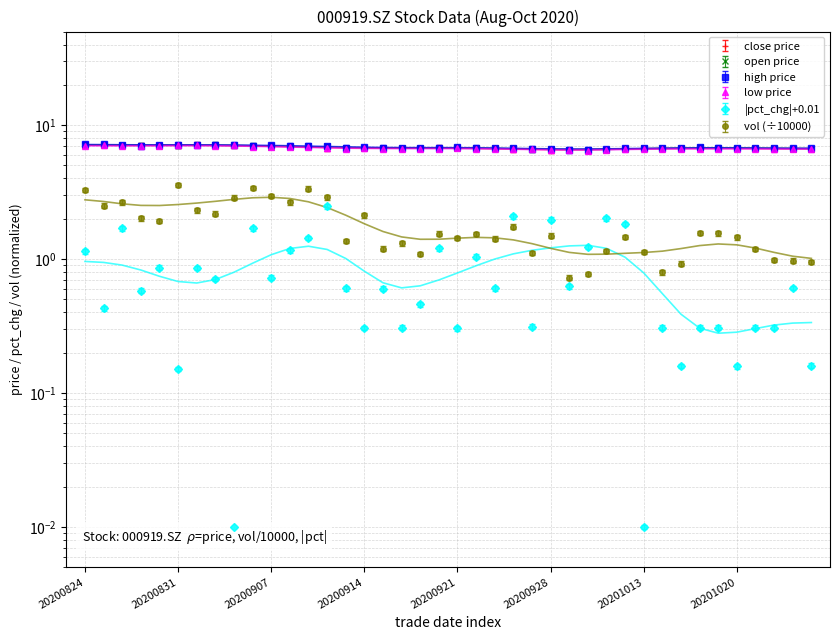

How many data points does each series have?

40